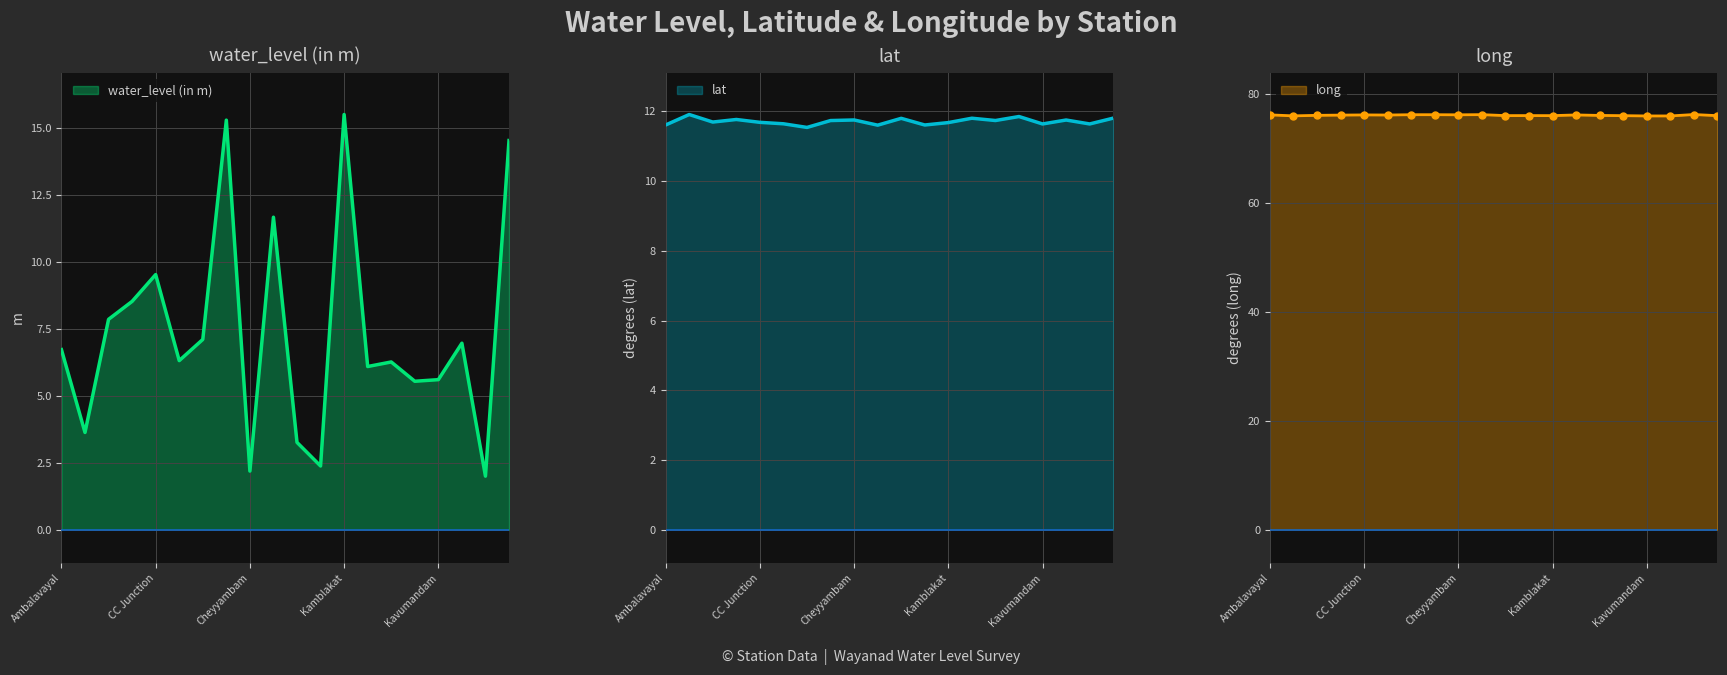

What is the approximate value of water_level (in m) at Dasanakkara?

3.3